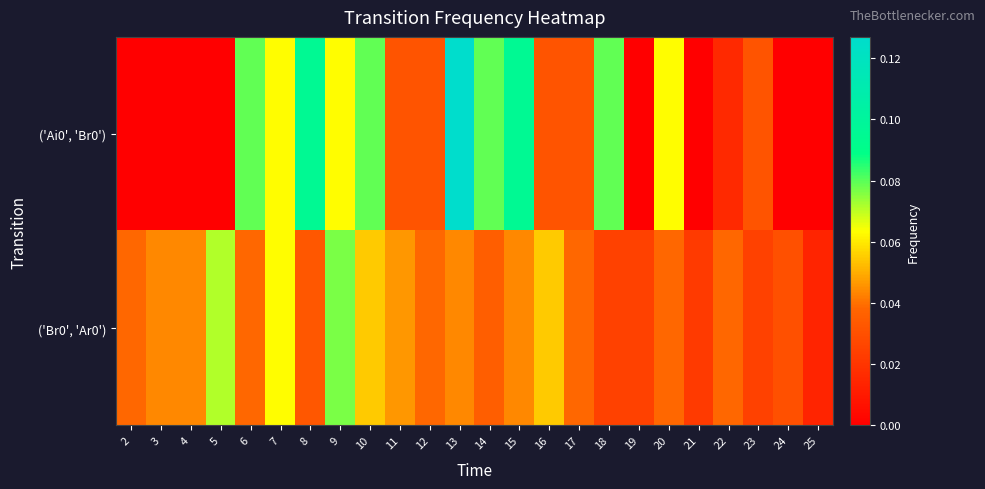

Reading left to right, what are all the values shown in this chart?

row_0: 0.0	0.0	0.0	0.0	0.1	0.1	0.1	0.1	0.1	0.0	0.0	0.1	0.1	0.1	0.0	0.0	0.1	0.0	0.1	0.0	0.0	0.0	0.0	0.0
row_1: 0.0	0.0	0.0	0.1	0.0	0.1	0.0	0.1	0.1	0.0	0.0	0.0	0.0	0.0	0.1	0.0	0.0	0.0	0.0	0.0	0.0	0.0	0.0	0.0